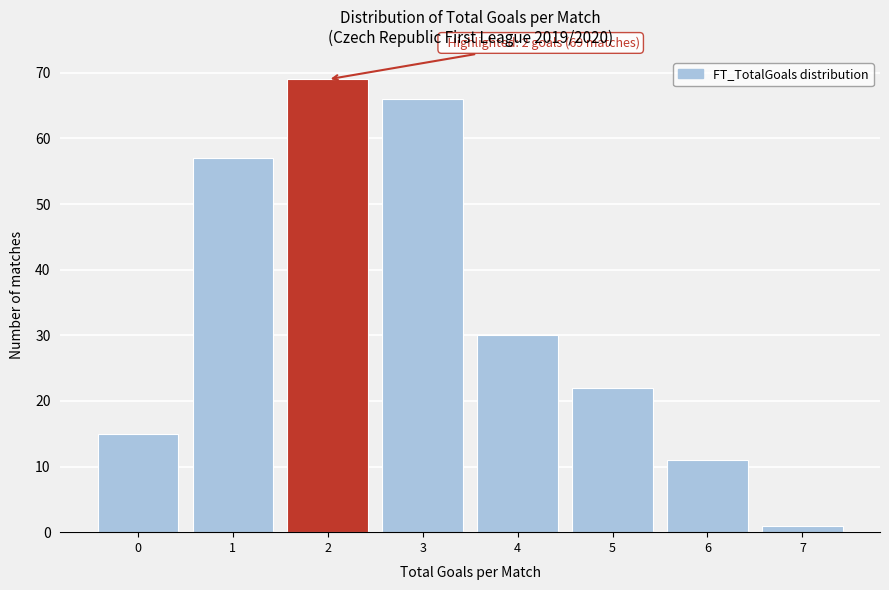

Which range on the x-axis has the tallest bar?

1.5 to 2.5